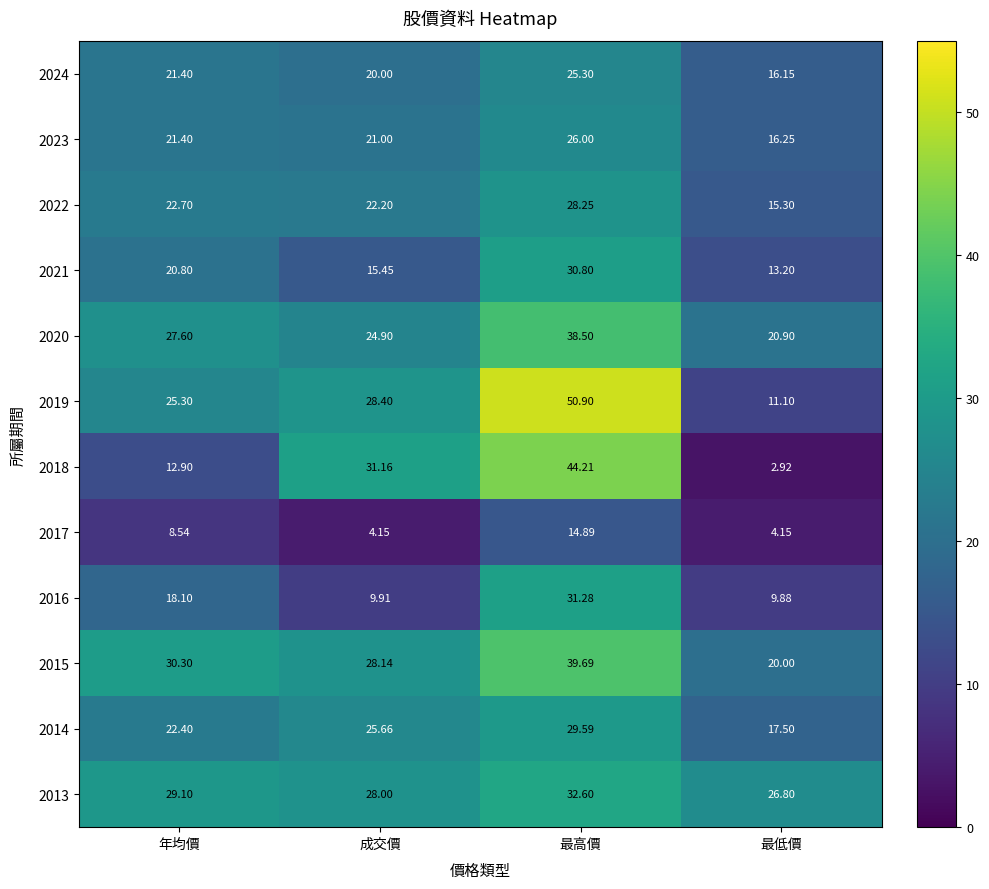

Between 年均價 and 成交價, which series saw the biggest shift?

2018